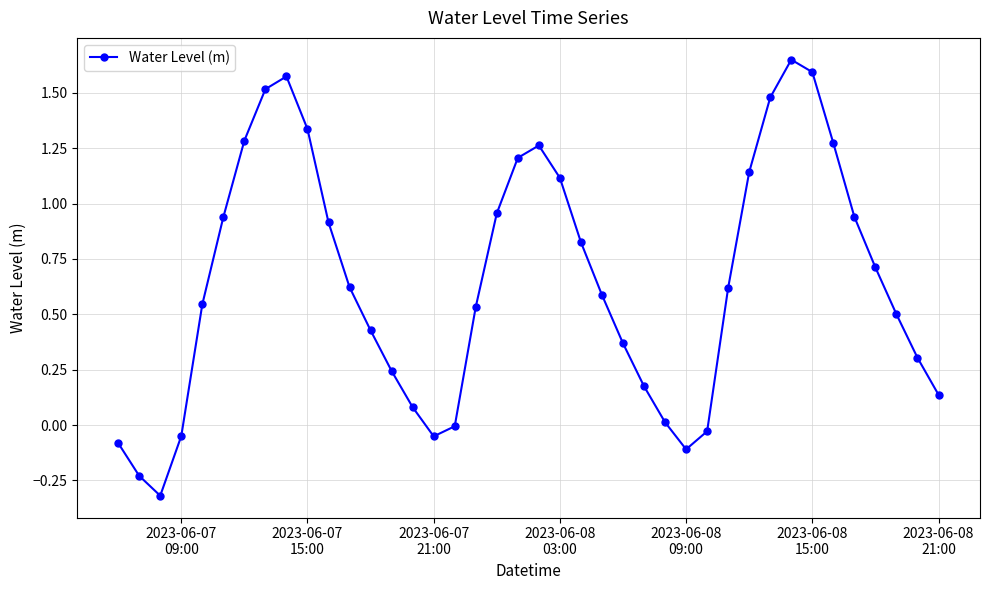

True or false: there are more than 2 points higher than both neighbors.

True